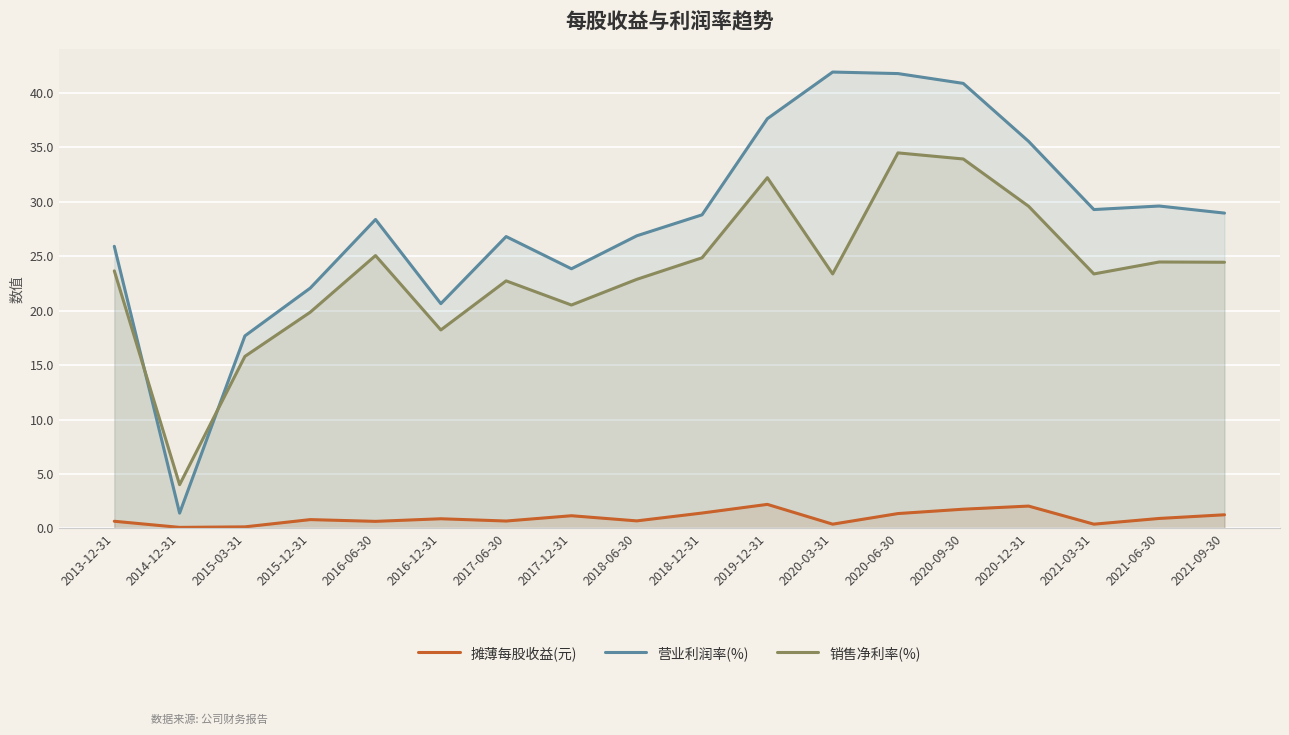

How many categories are shown in the chart?

18